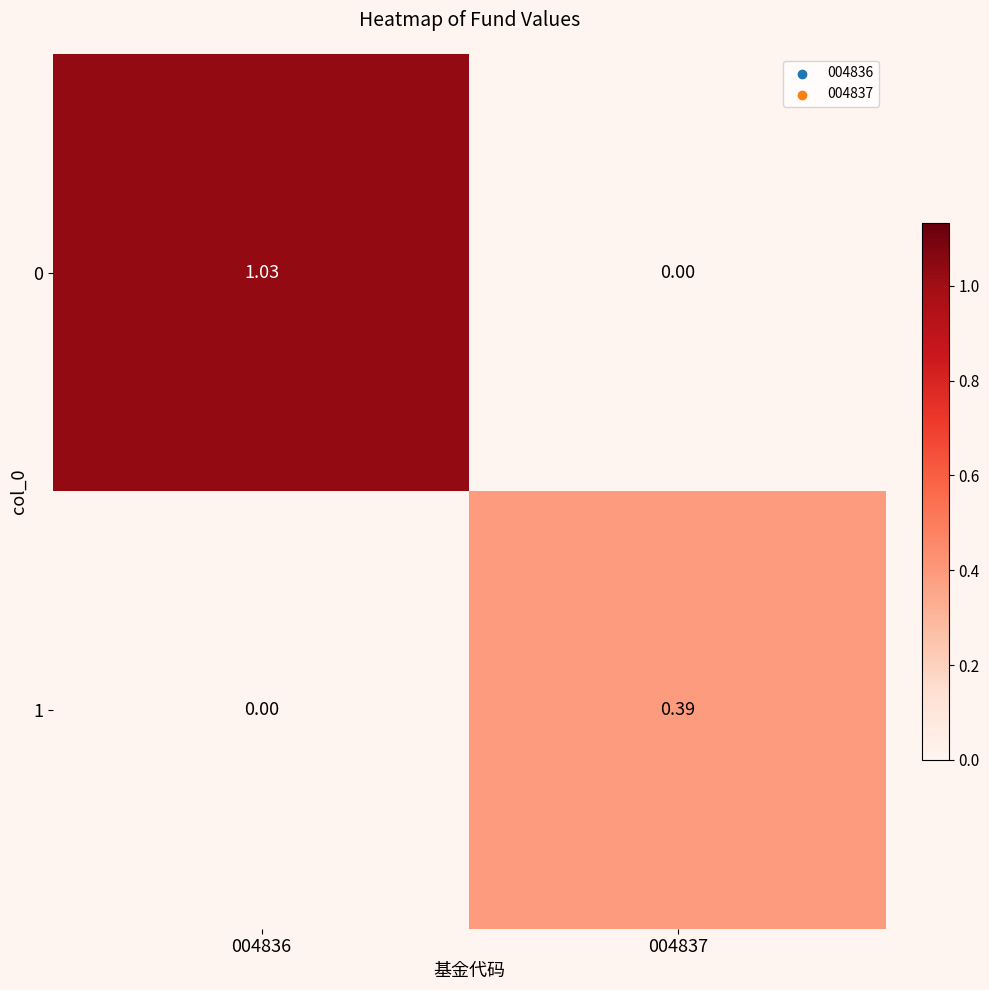

Between 004836 and 004837, which series saw the biggest shift?

0